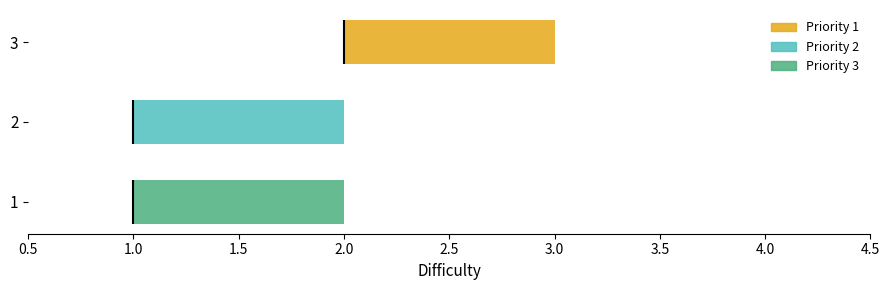

Reading bottom to top, transcribe this box plot: for each box, give where its median line is, the range the box spans, and where its two whiskers end, as read against the x-axis. The values are not printed on the chart, so give them approximately, as read against the axis.

1: median 1 (drawn on the box's left edge), box 1 to 2, whiskers 1 to 2
2: median 1 (drawn on the box's left edge), box 1 to 2, whiskers 1 to 2
3: median 2 (drawn on the box's left edge), box 2 to 3, whiskers 1 to 4